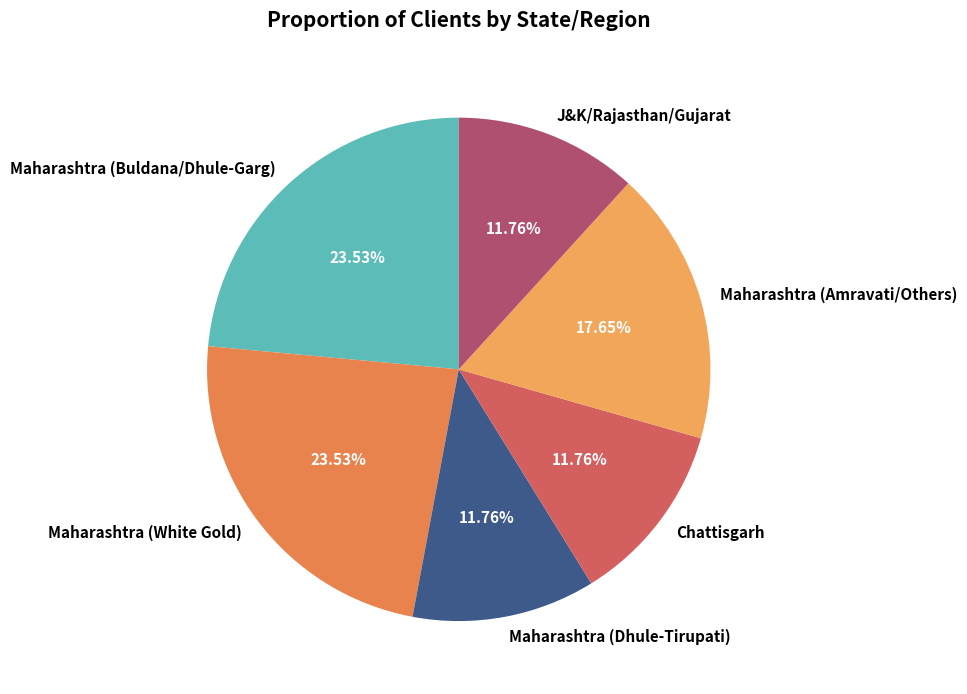

Do Maharashtra (Buldana/Dhule-Garg) and Chattisgarh together represent more than half of the pie?

No